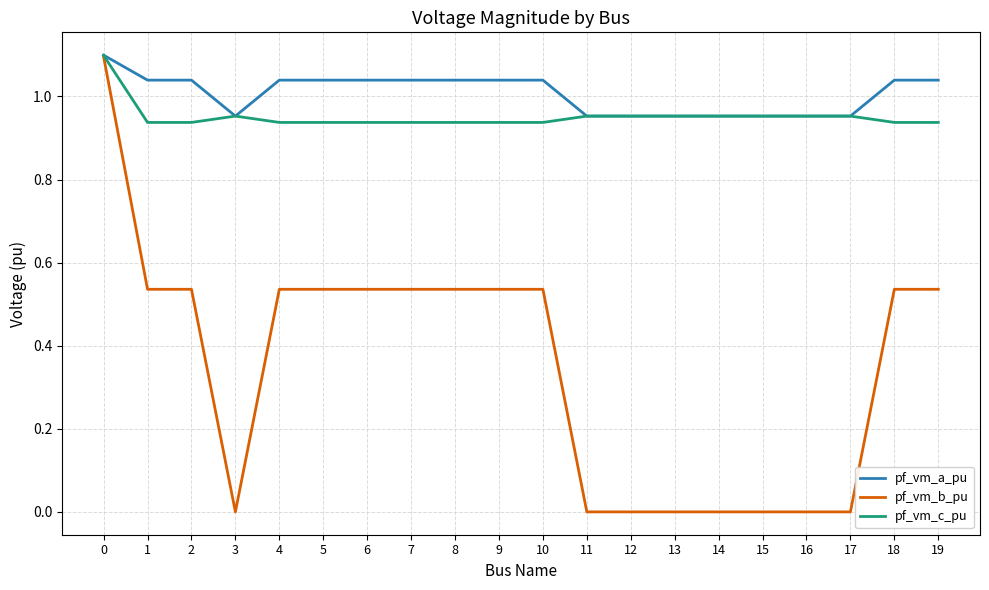

What is the average value of the pf_vm_b_pu series?

0.3